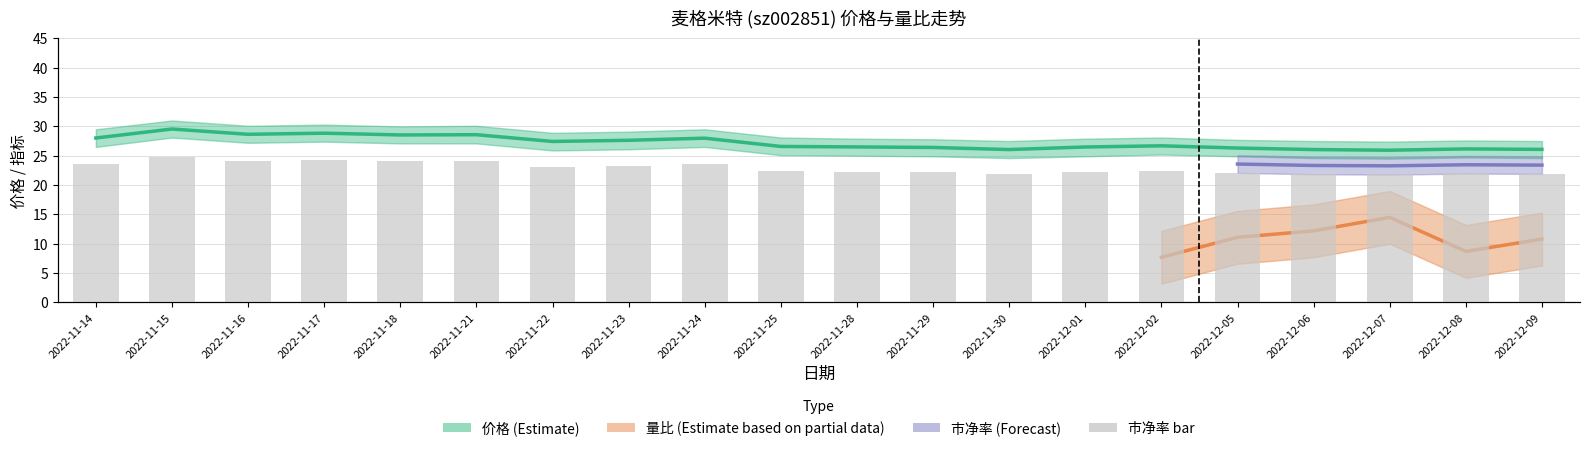

What is the maximum value for 价格?

29.6